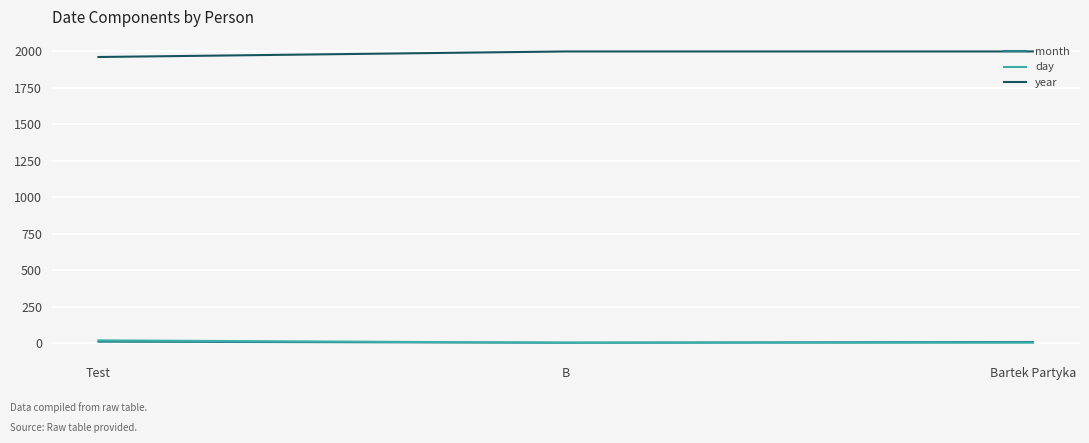

What is the average value of the day series?

10